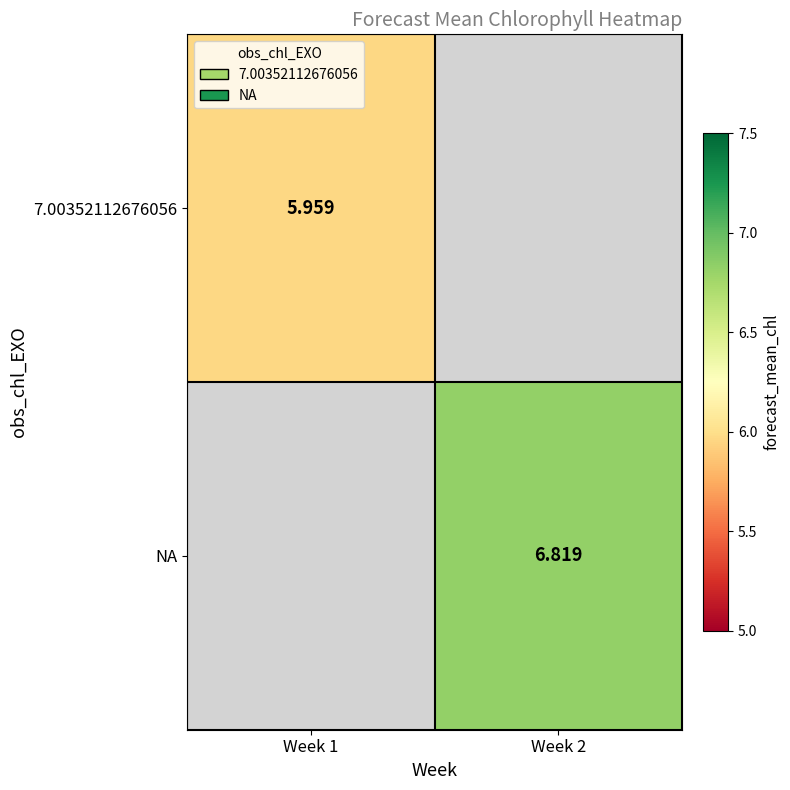

Is the value of 7.00352112676056 at Week 1 greater than the value of NA at Week 2?

No